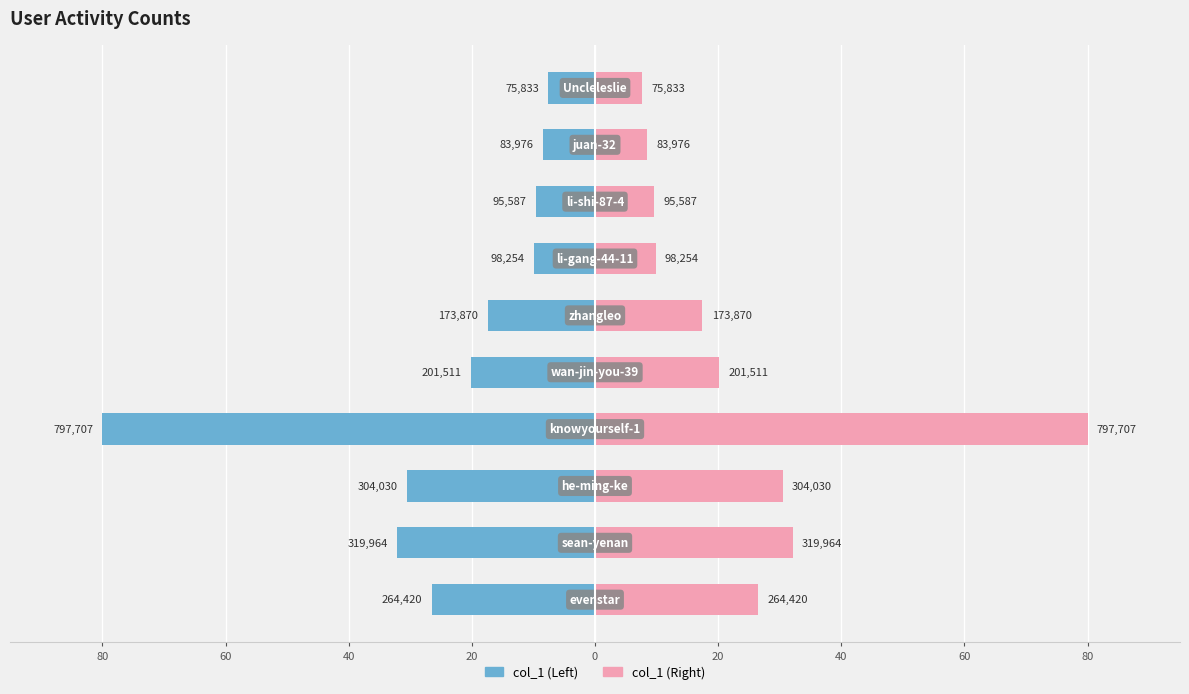

Which has a higher value, 60 or 40?

60